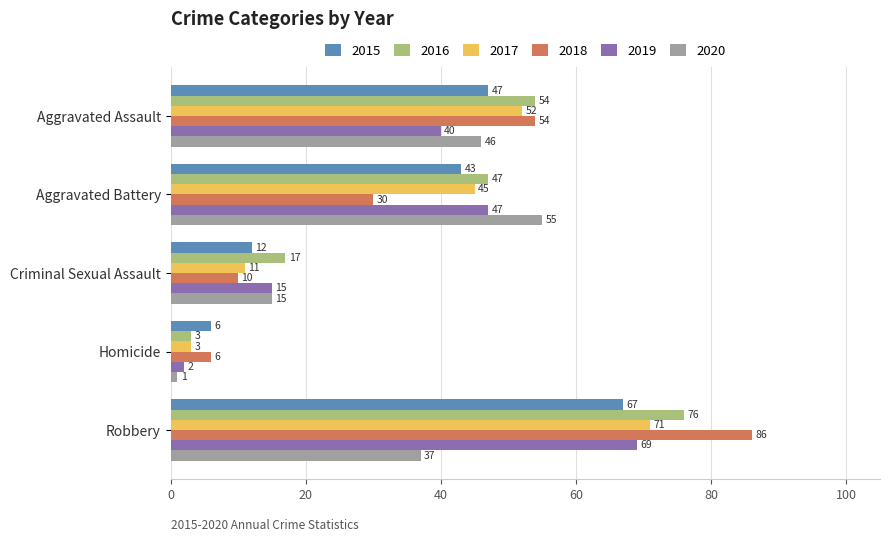

What is the spread (max minus min) of values at Robbery?

49